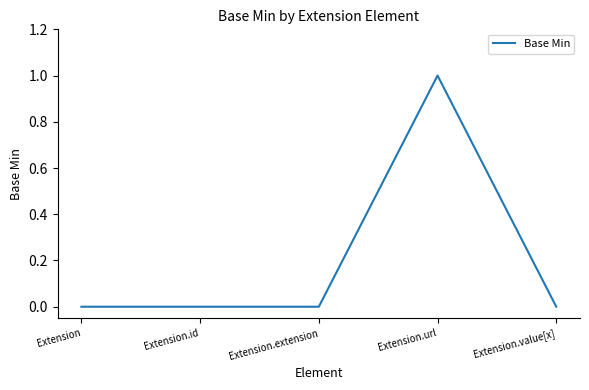

What position from the right is Extension.extension?

3